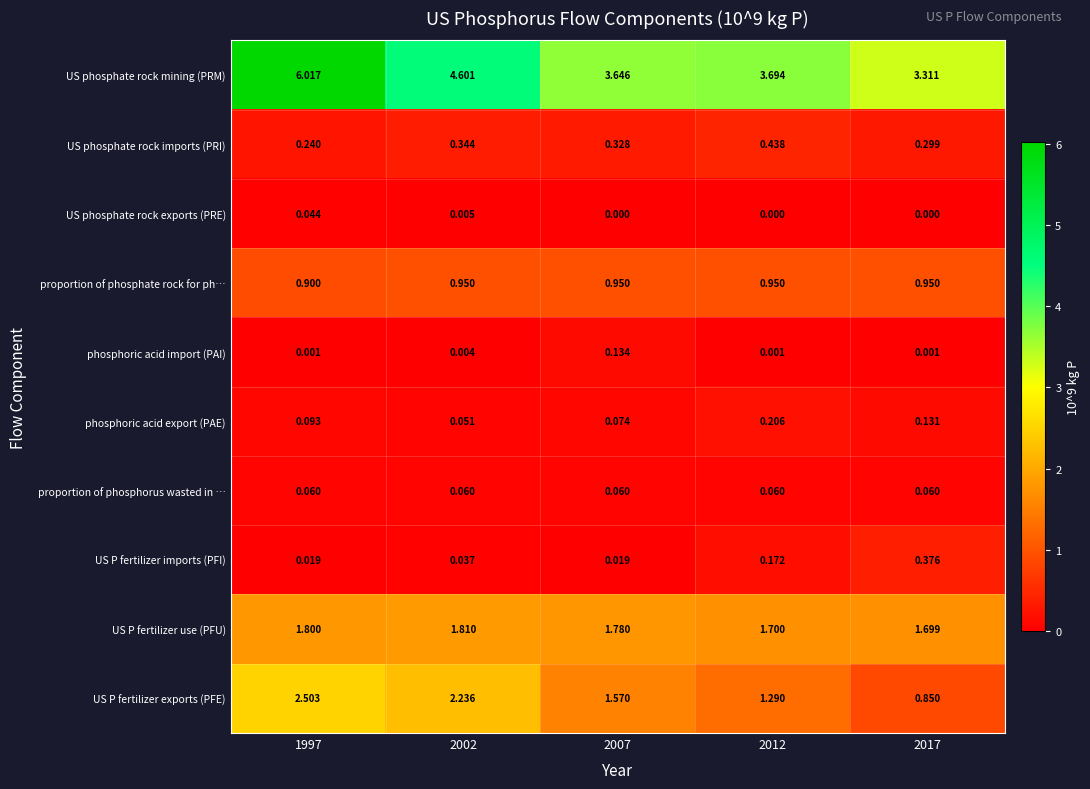

Rank the series by their maximum value, from lowest to highest.

US phosphate rock exports (PRE), proportion of phosphorus wasted in …, phosphoric acid import (PAI), phosphoric acid export (PAE), US P fertilizer imports (PFI), US phosphate rock imports (PRI), proportion of phosphate rock for ph…, US P fertilizer use (PFU), US P fertilizer exports (PFE), US phosphate rock mining (PRM)